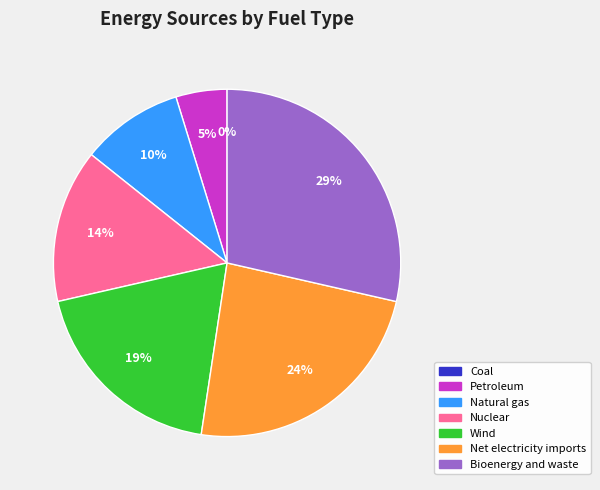

How many segments does this pie chart have?

7